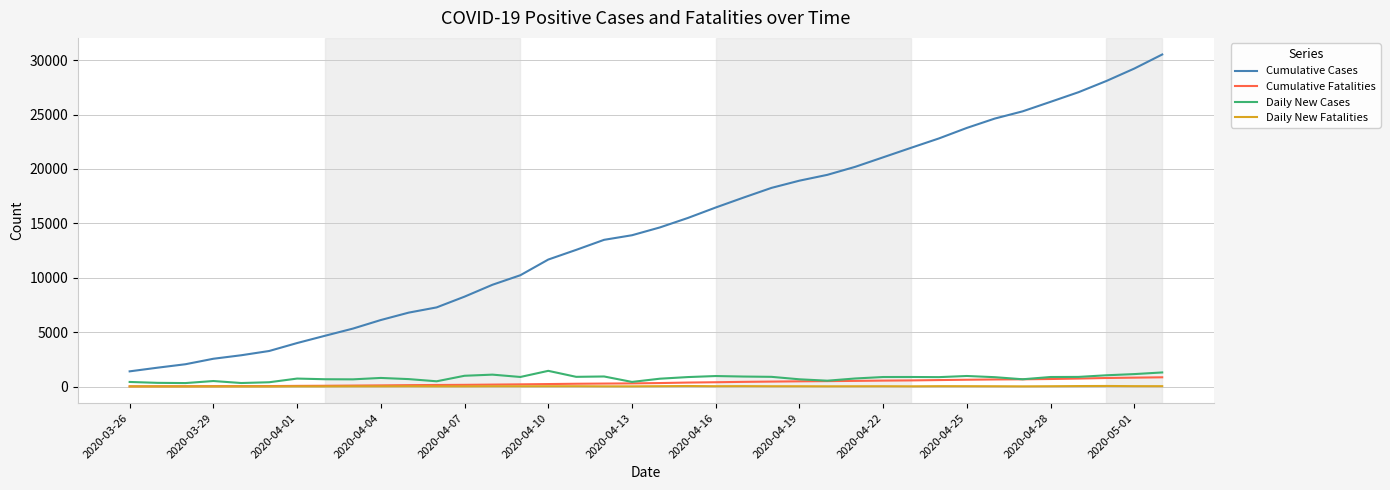

What is the greatest value displayed?

30522